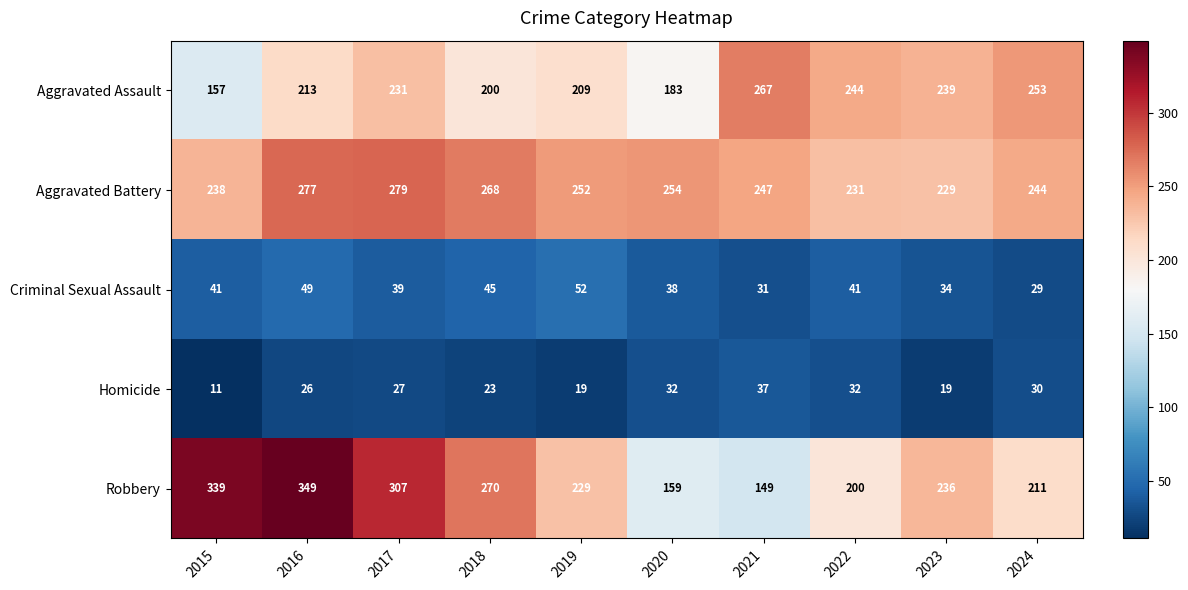

Which series has the largest range (max minus min)?

Robbery